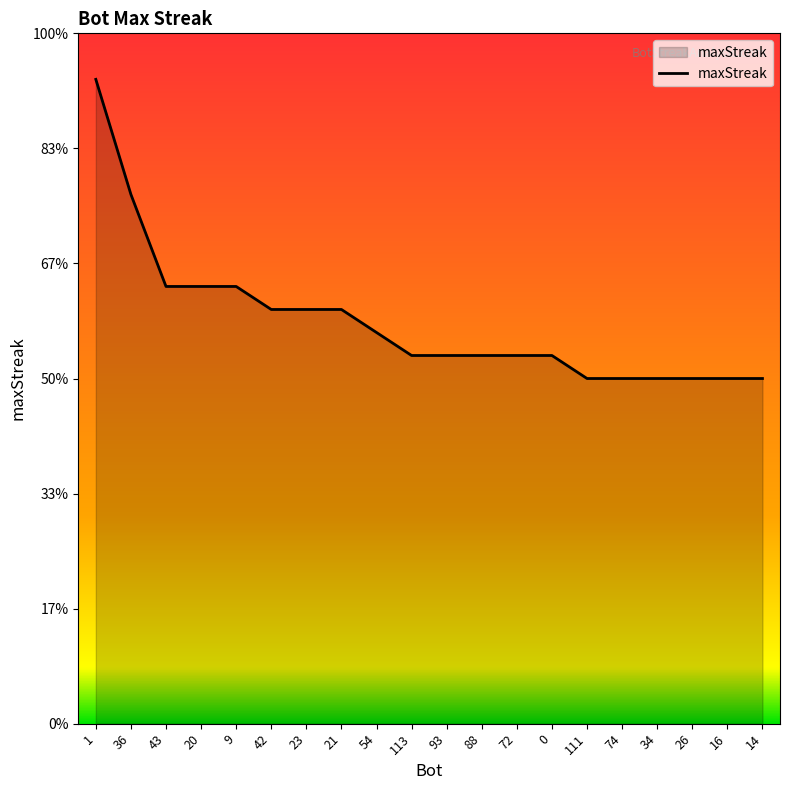

Is this an area chart (filled region under the line)?

Yes